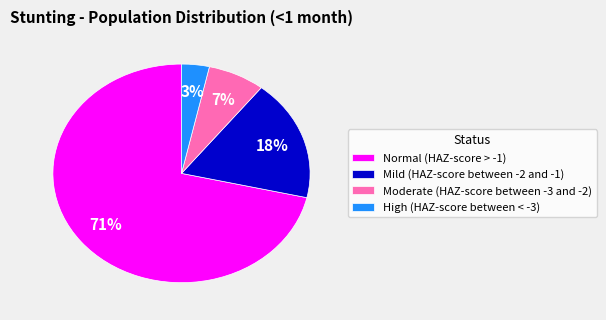

Which slice represents more than half of the pie?

Normal (HAZ-score > -1)